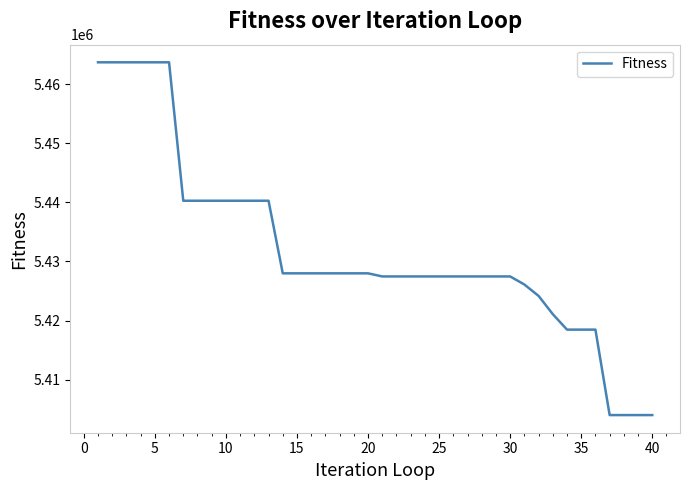

What is the maximum value shown in the chart?

5463707